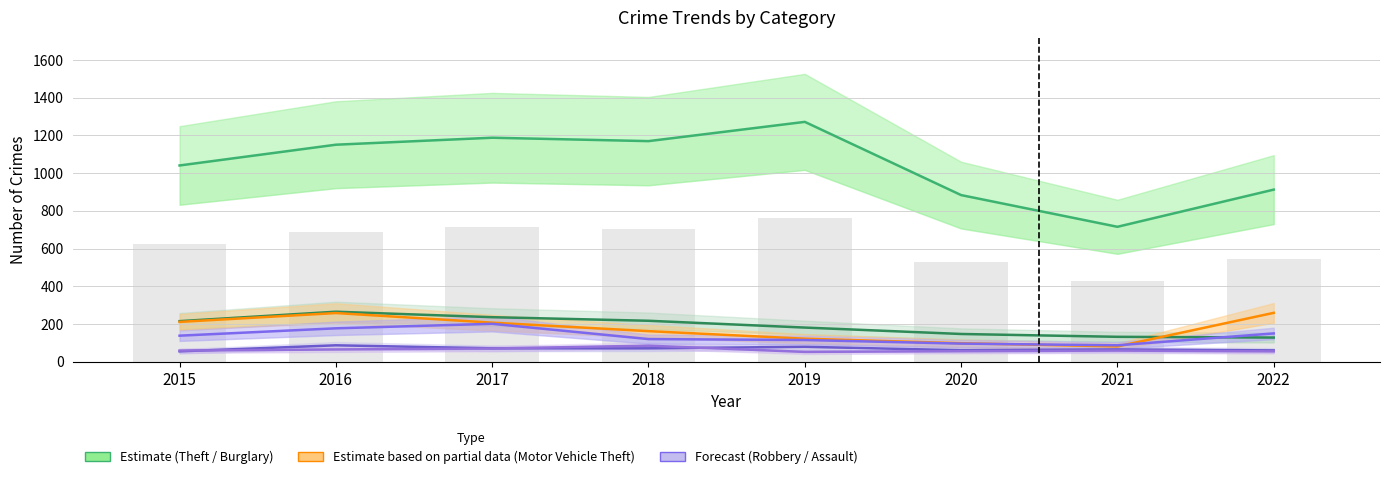

Are the bars horizontal?

No